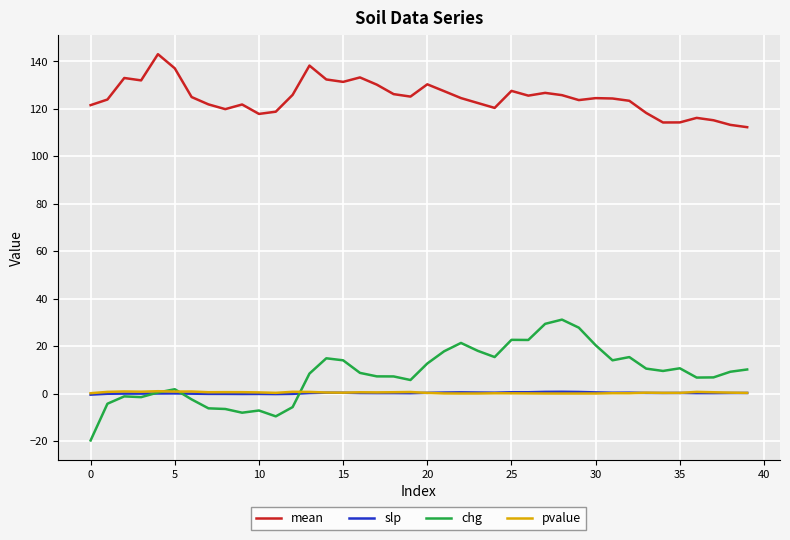

What is the maximum value shown in the chart?

143.0